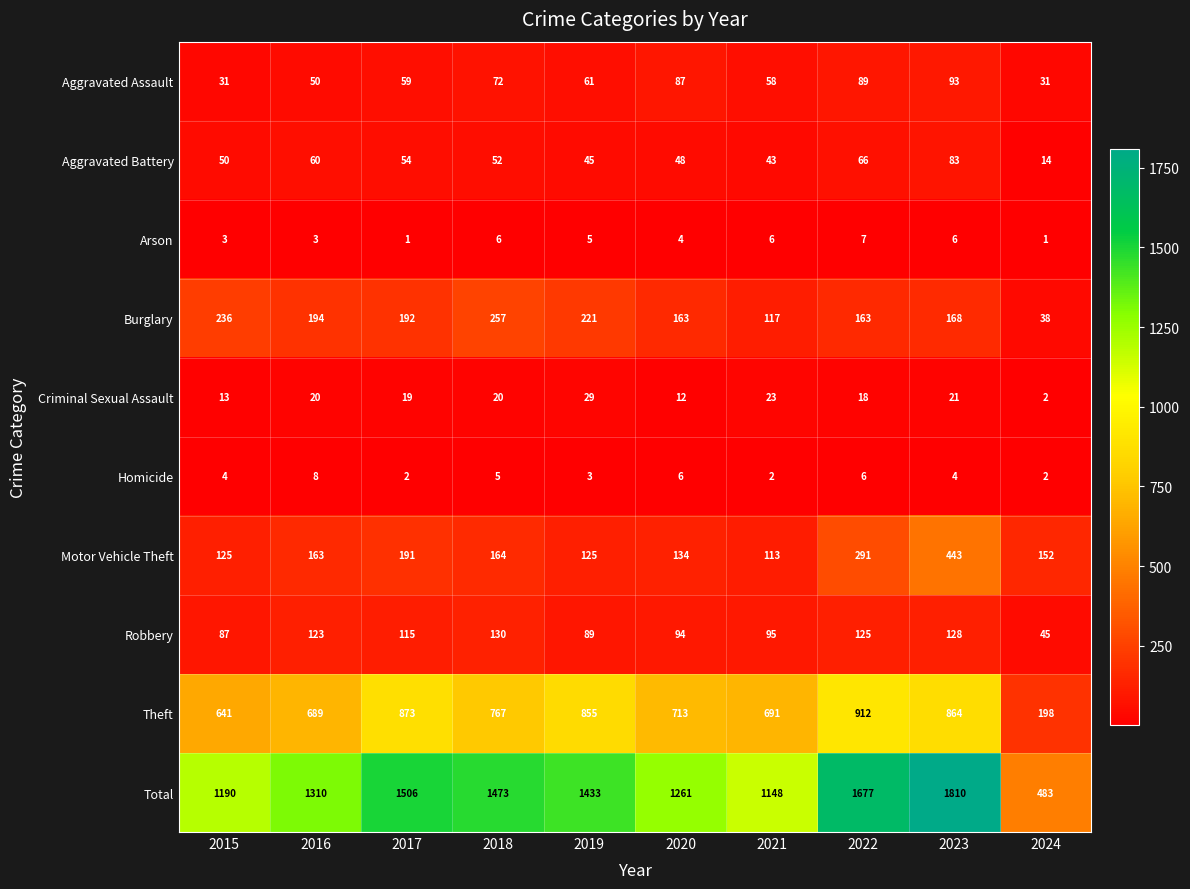

The Total series shows 420 at 2022. True or false?

False